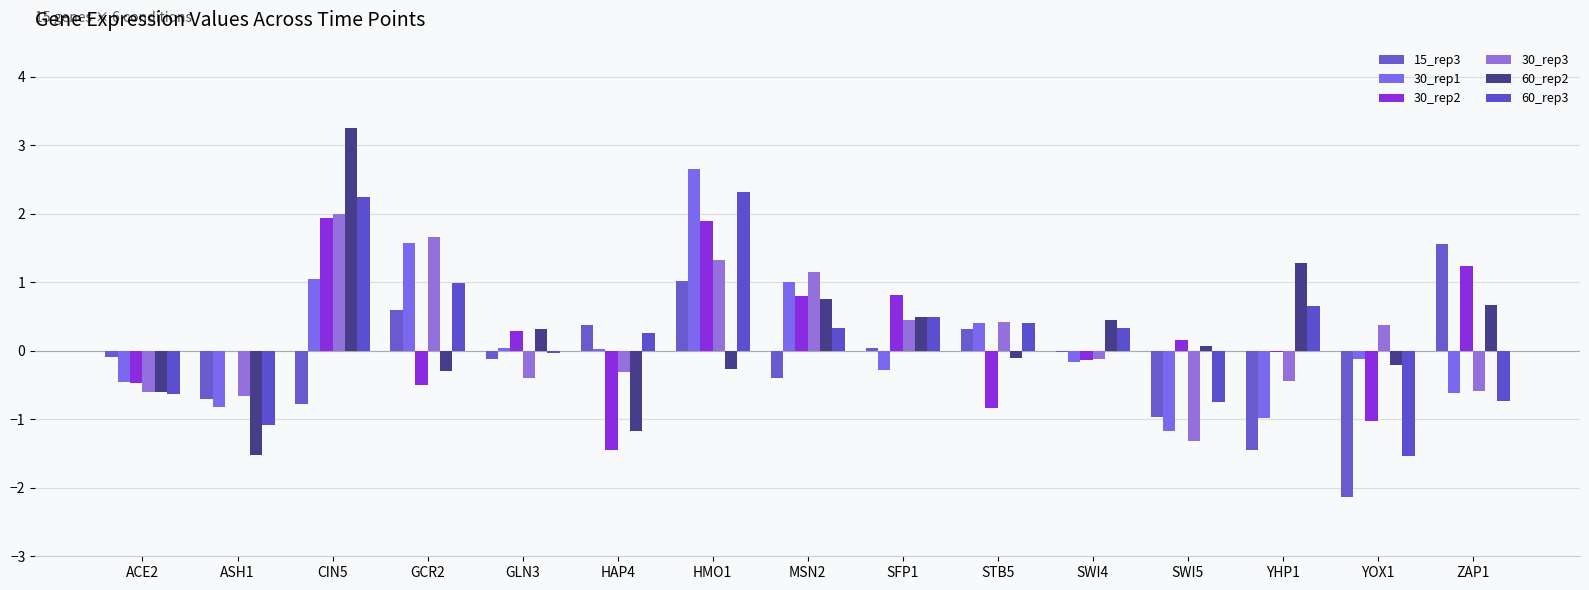

How many groups of bars are there?

15